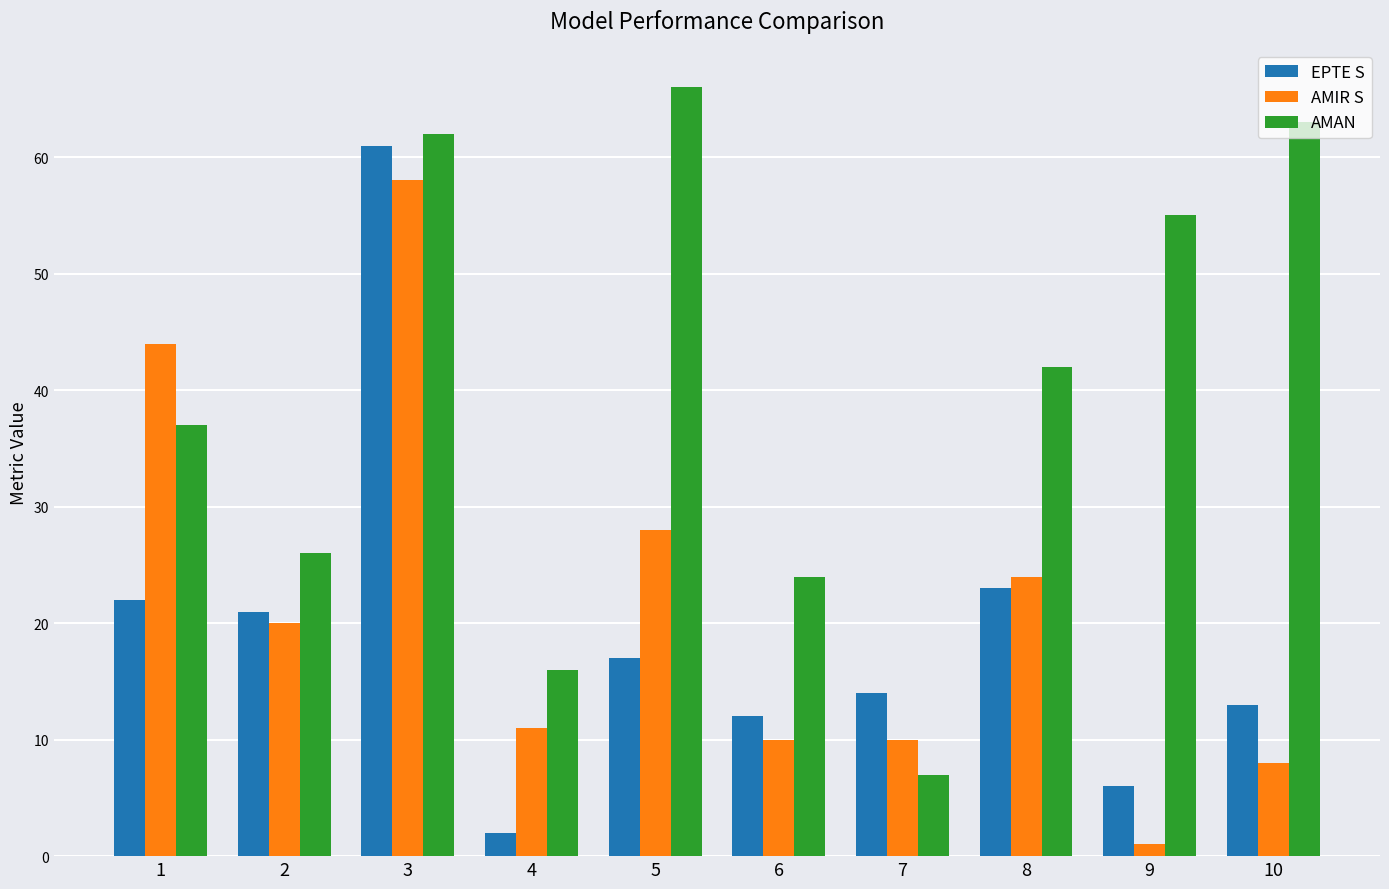

What is the maximum value for EPTE S?

61